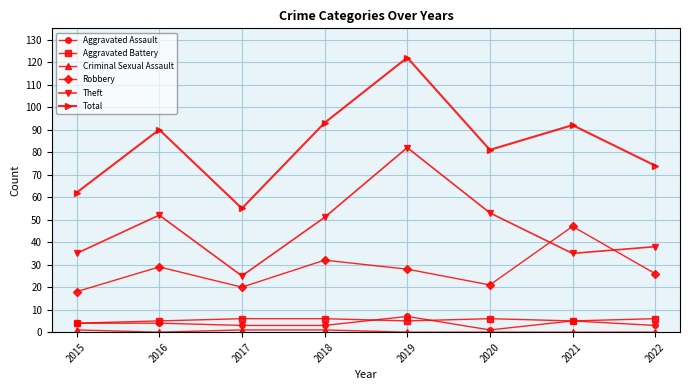

What is the value of the Aggravated Assault point at the 4th from the left?

3